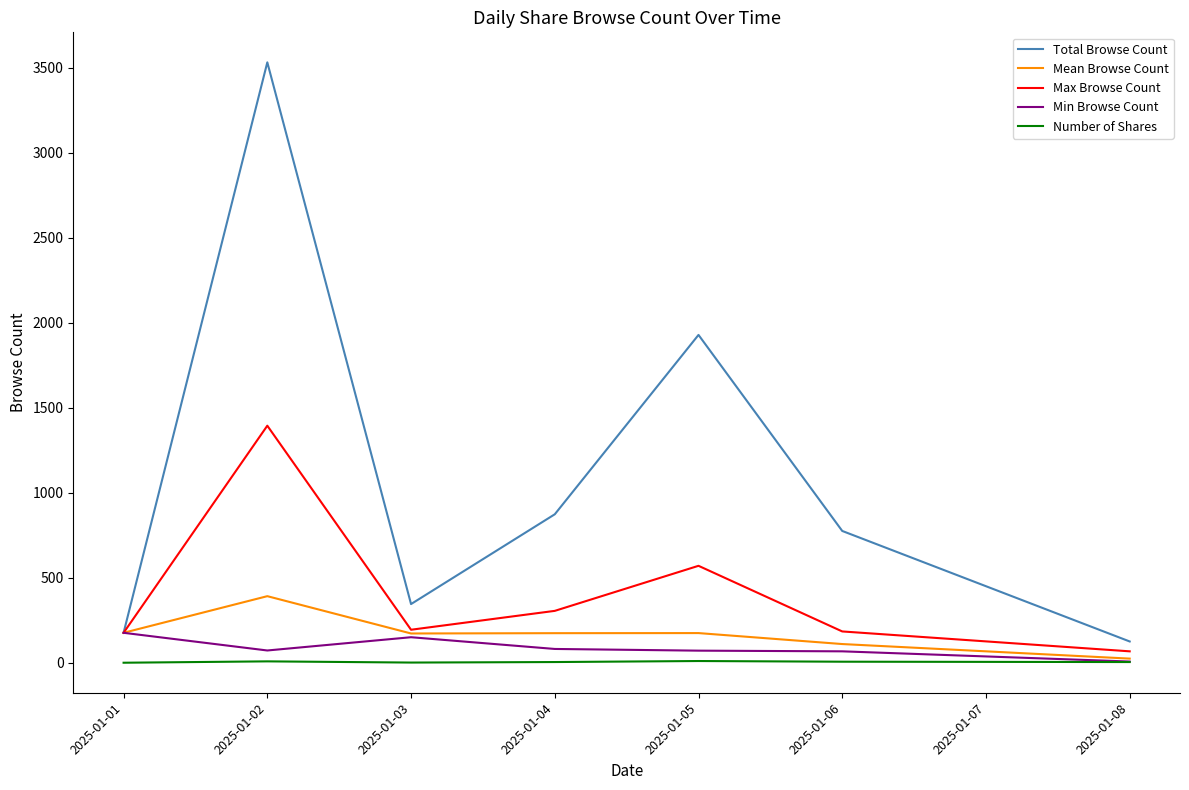

Where is Max Browse Count nearest to the value 731?

2025-01-05